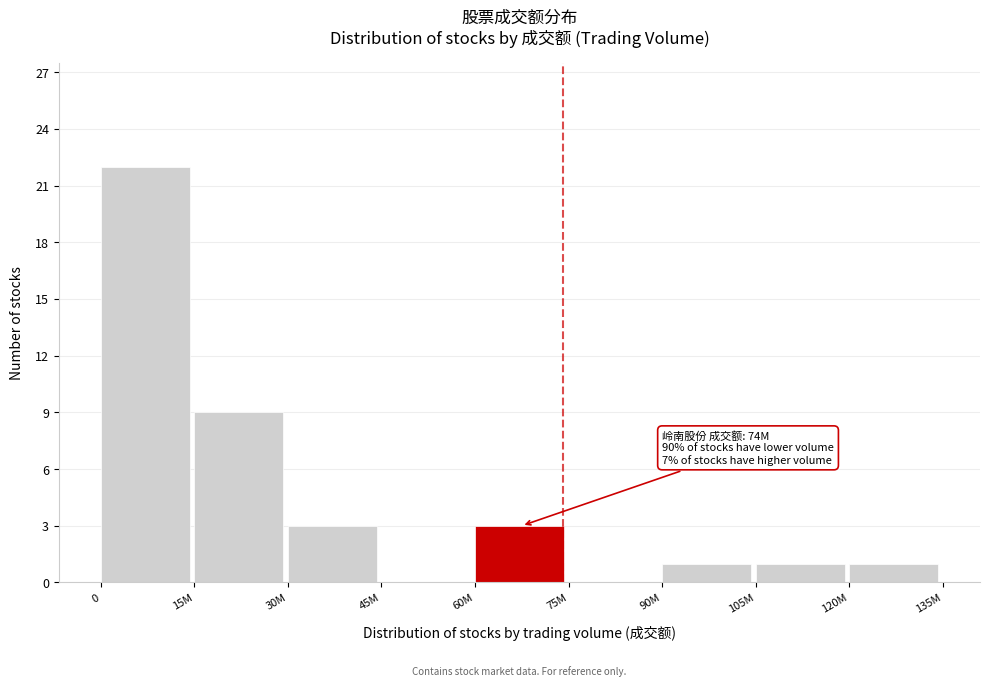

Reading right to left, list all the values displayed in this chart.

120M=1	105M=1	90M=1	75M=0	60M=3	45M=0	30M=3	15M=9	0=22